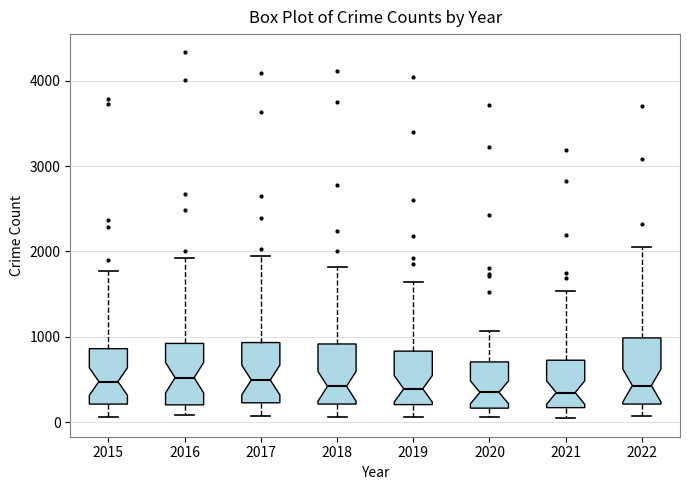

Reading left to right, transcribe this box plot: for each box, give where its median line is, the range the box spans, and where its two whiskers end, as read against the y-axis. The values are not printed on the chart, so give them approximately, as read against the axis.

2015: median 500, box 200 to 900, whiskers 100 to 1800
2016: median 500, box 200 to 900, whiskers 100 to 1900
2017: median 500, box 200 to 900, whiskers 100 to 1900
2018: median 400, box 200 to 900, whiskers 100 to 1800
2019: median 400, box 200 to 800, whiskers 100 to 1600
2020: median 300, box 200 to 700, whiskers 100 to 1100
2021: median 300, box 200 to 700, whiskers 0 to 1500
2022: median 400, box 200 to 1000, whiskers 100 to 2100